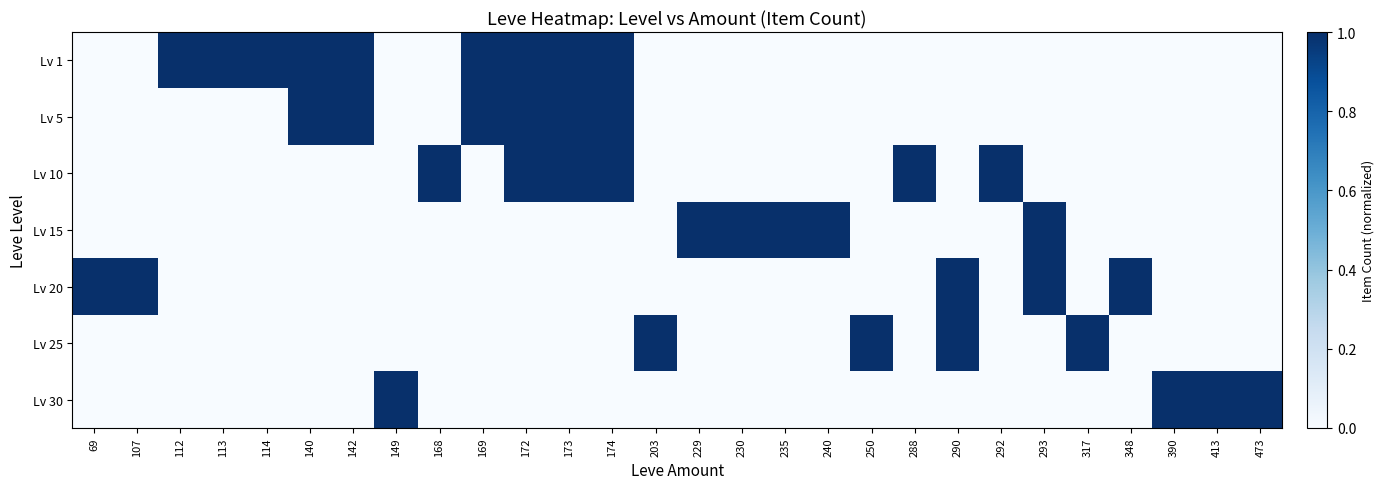

Reading right to left, transcribe all the data shown in this chart.

Lv 1: 473=0	413=0	390=0	348=0	317=0	293=0	292=0	290=0	288=0	250=0	240=0	235=0	230=0	229=0	203=0	174=1	173=1	172=1	169=1	168=0	149=0	142=1	140=1	114=1	113=1	112=1	107=0	69=0
Lv 5: 473=0	413=0	390=0	348=0	317=0	293=0	292=0	290=0	288=0	250=0	240=0	235=0	230=0	229=0	203=0	174=1	173=1	172=1	169=1	168=0	149=0	142=1	140=1	114=0	113=0	112=0	107=0	69=0
Lv 10: 473=0	413=0	390=0	348=0	317=0	293=0	292=1	290=0	288=1	250=0	240=0	235=0	230=0	229=0	203=0	174=1	173=1	172=1	169=0	168=1	149=0	142=0	140=0	114=0	113=0	112=0	107=0	69=0
Lv 15: 473=0	413=0	390=0	348=0	317=0	293=1	292=0	290=0	288=0	250=0	240=1	235=1	230=1	229=1	203=0	174=0	173=0	172=0	169=0	168=0	149=0	142=0	140=0	114=0	113=0	112=0	107=0	69=0
Lv 20: 473=0	413=0	390=0	348=1	317=0	293=1	292=0	290=1	288=0	250=0	240=0	235=0	230=0	229=0	203=0	174=0	173=0	172=0	169=0	168=0	149=0	142=0	140=0	114=0	113=0	112=0	107=1	69=1
Lv 25: 473=0	413=0	390=0	348=0	317=1	293=0	292=0	290=1	288=0	250=1	240=0	235=0	230=0	229=0	203=1	174=0	173=0	172=0	169=0	168=0	149=0	142=0	140=0	114=0	113=0	112=0	107=0	69=0
Lv 30: 473=1	413=1	390=1	348=0	317=0	293=0	292=0	290=0	288=0	250=0	240=0	235=0	230=0	229=0	203=0	174=0	173=0	172=0	169=0	168=0	149=1	142=0	140=0	114=0	113=0	112=0	107=0	69=0